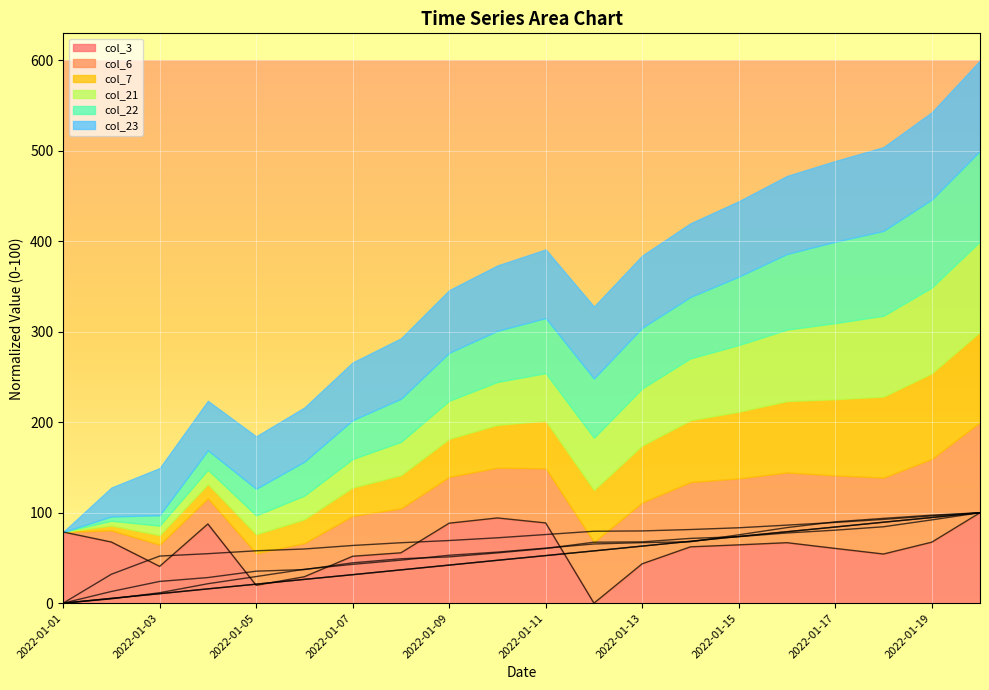

At how many categories does at least one series exceed 72?

14